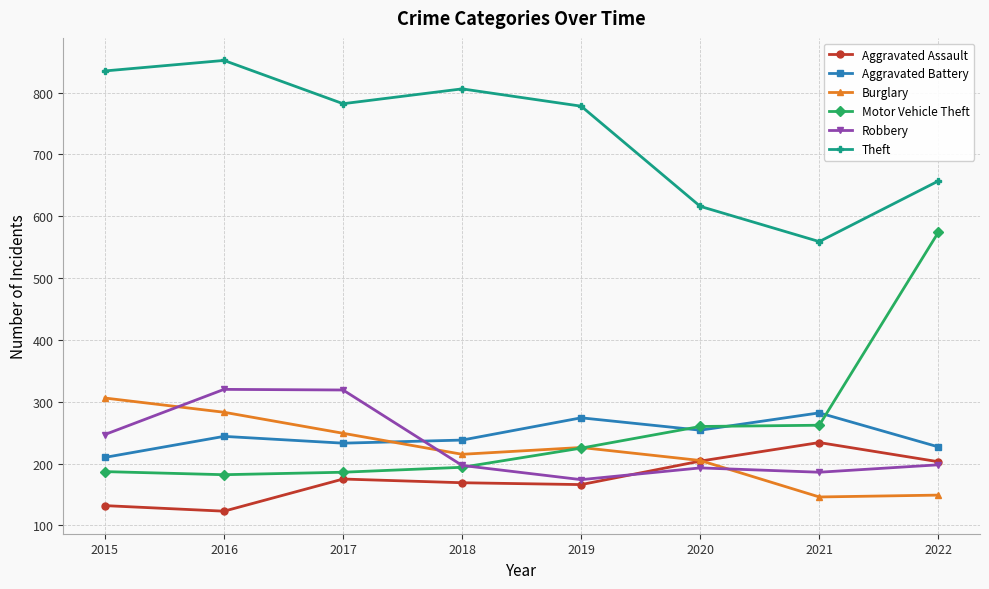

In Aggravated Assault, how many points are lower than both neighbors (excluding endpoints)?

2